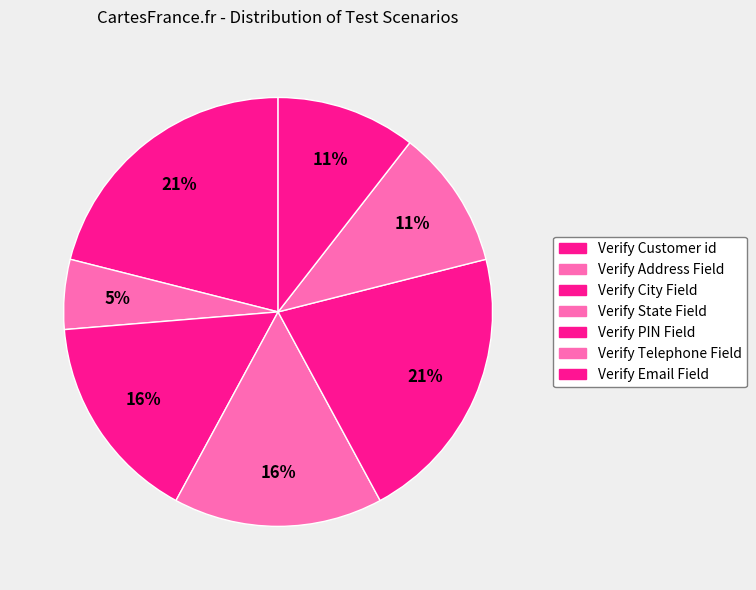

Which category has the smallest portion of the pie?

Verify Address Field